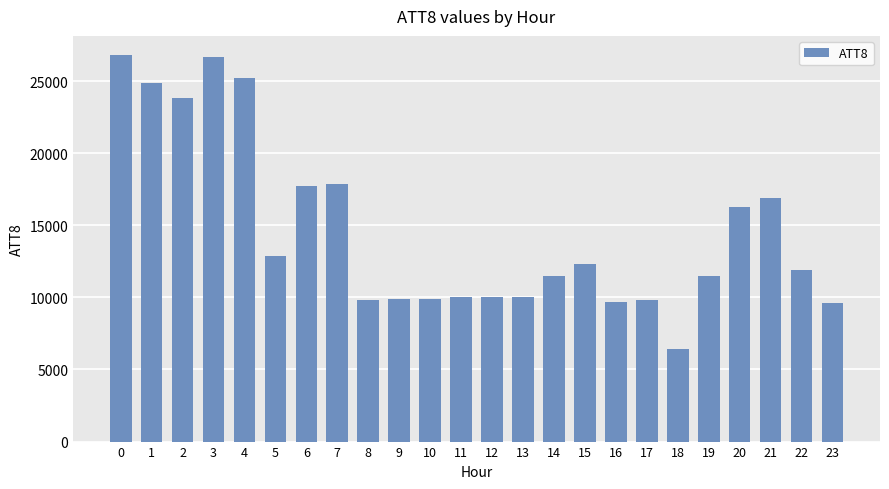

What is the sum of all values?

351400